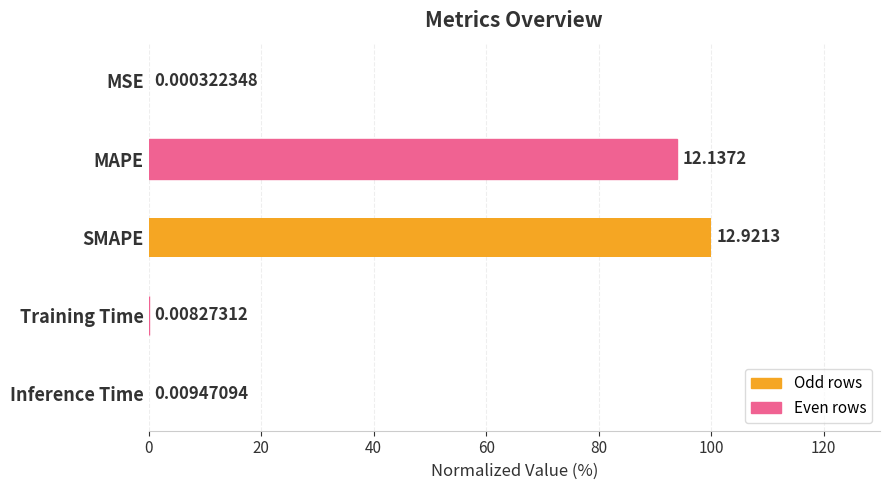

Between Training Time and MSE, which is larger?

Training Time